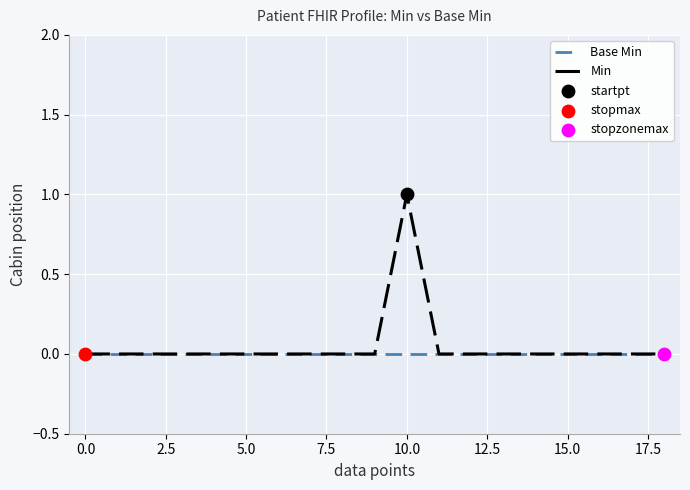

Which series has the largest range (max minus min)?

Min